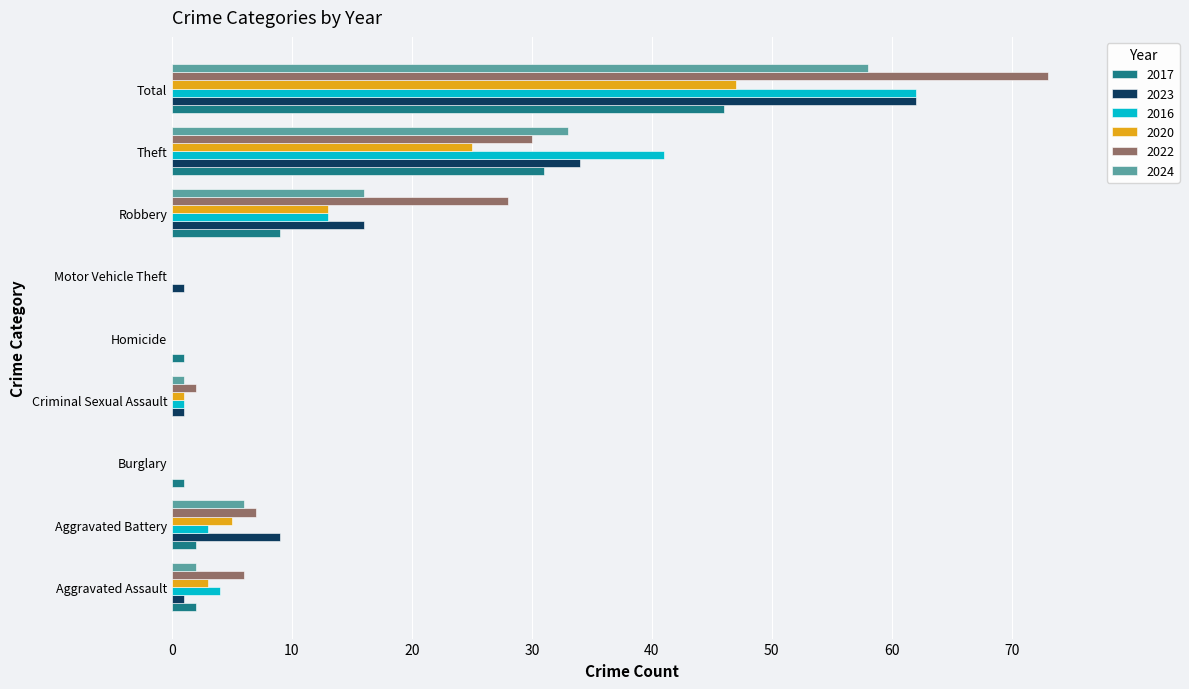

At which category is the sum across all series the highest?

Total